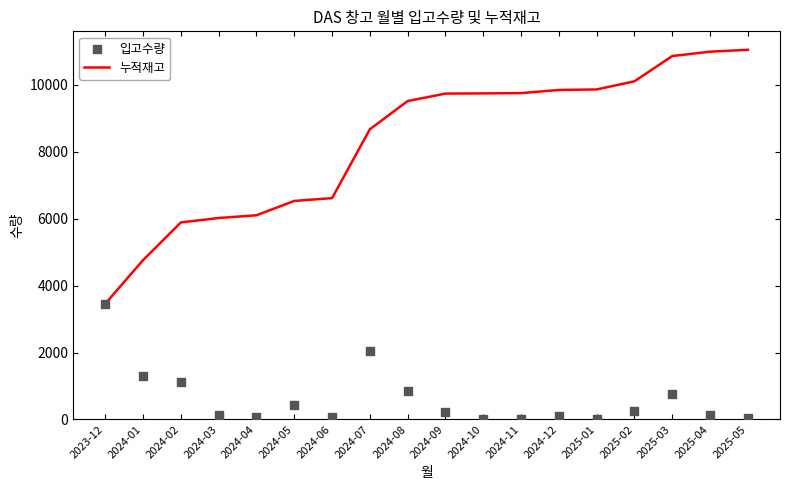

At which category is the sum across all series the highest?

2025-03